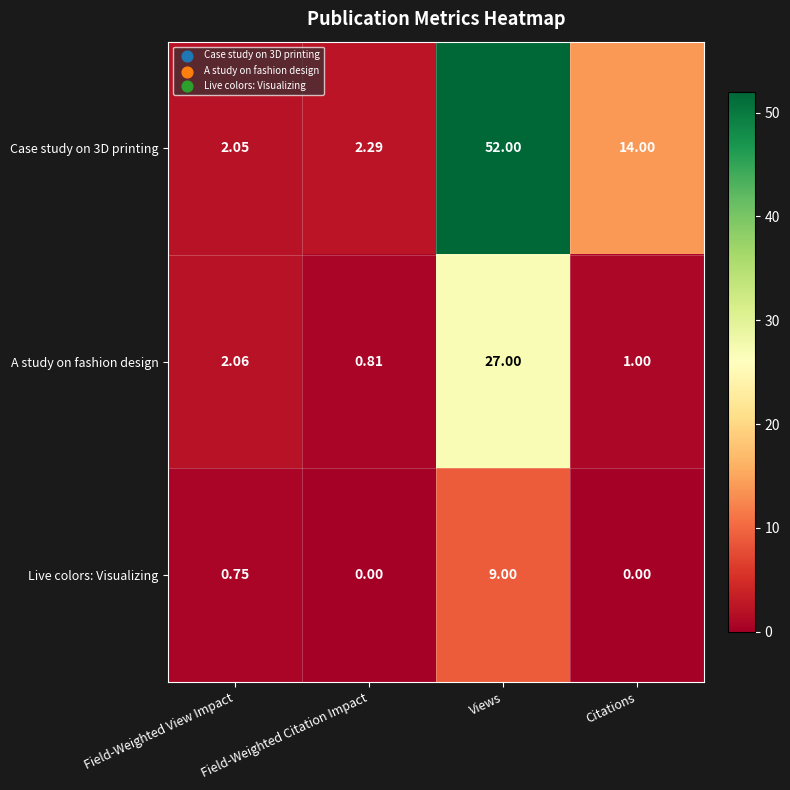

Is the value of Case study on 3D printing at Citations greater than the value of Live colors: Visualizing at Field-Weighted View Impact?

Yes